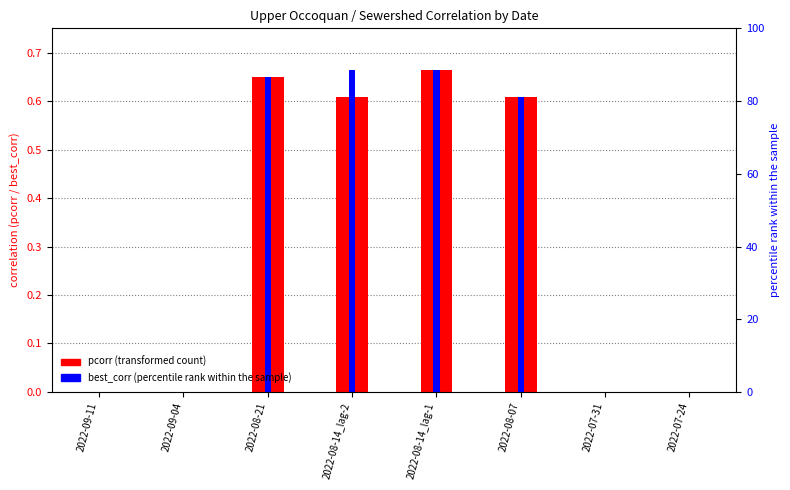

Where is pcorr nearest to the value 0?

2022-09-11